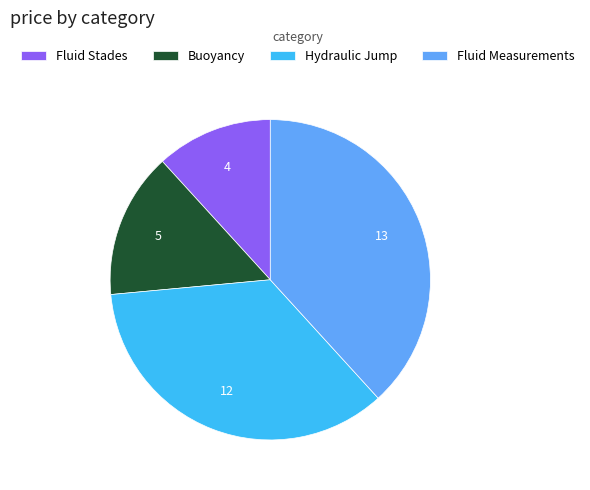

Which slice is the smallest?

Fluid Stades